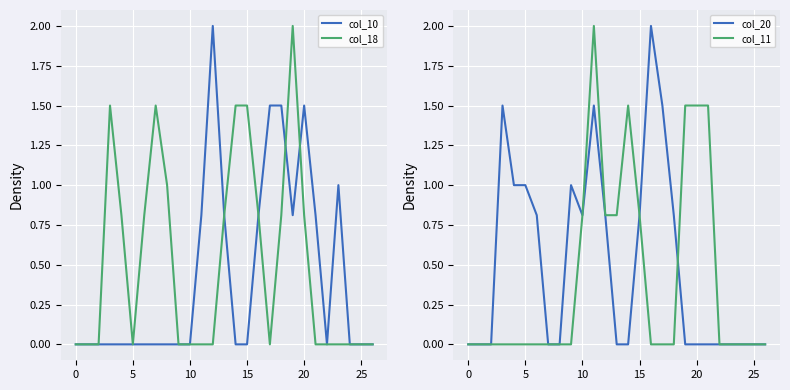

At how many categories does at least one series exceed 1?

12